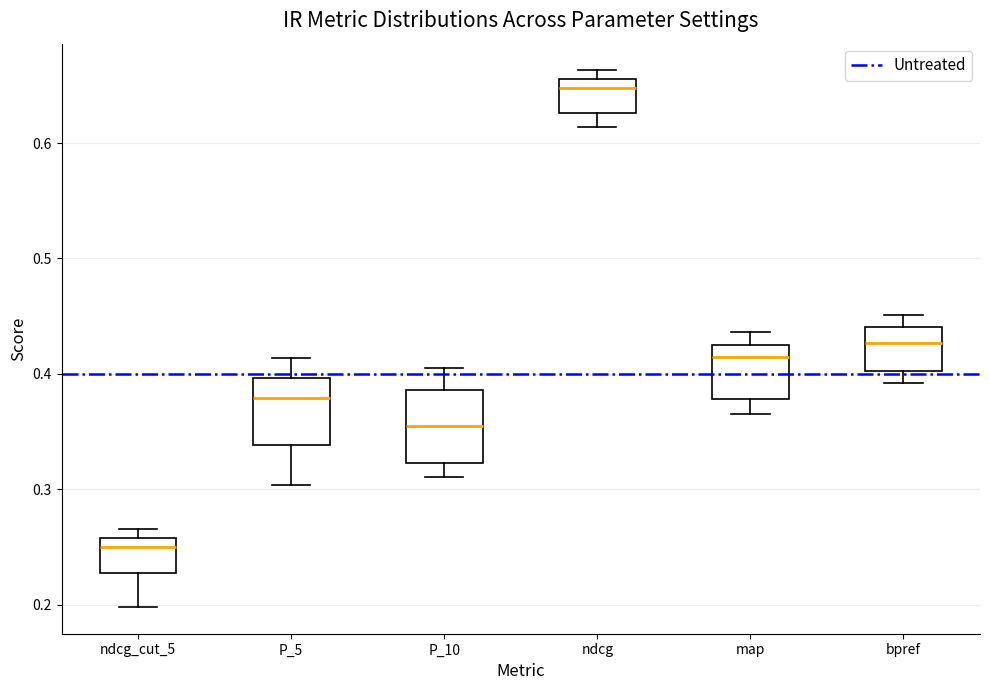

Reading left to right, transcribe this box plot: for each box, give where its median line is, the range the box spans, and where its two whiskers end, as read against the y-axis. The values are not printed on the chart, so give them approximately, as read against the axis.

ndcg_cut_5: median 0.25, box 0.23 to 0.26, whiskers 0.20 to 0.27
P_5: median 0.38, box 0.34 to 0.40, whiskers 0.30 to 0.41
P_10: median 0.36, box 0.32 to 0.39, whiskers 0.31 to 0.41
ndcg: median 0.65, box 0.63 to 0.66, whiskers 0.61 to 0.66 (just above the box's upper edge)
map: median 0.41, box 0.38 to 0.42, whiskers 0.37 to 0.44
bpref: median 0.43, box 0.40 to 0.44, whiskers 0.39 to 0.45